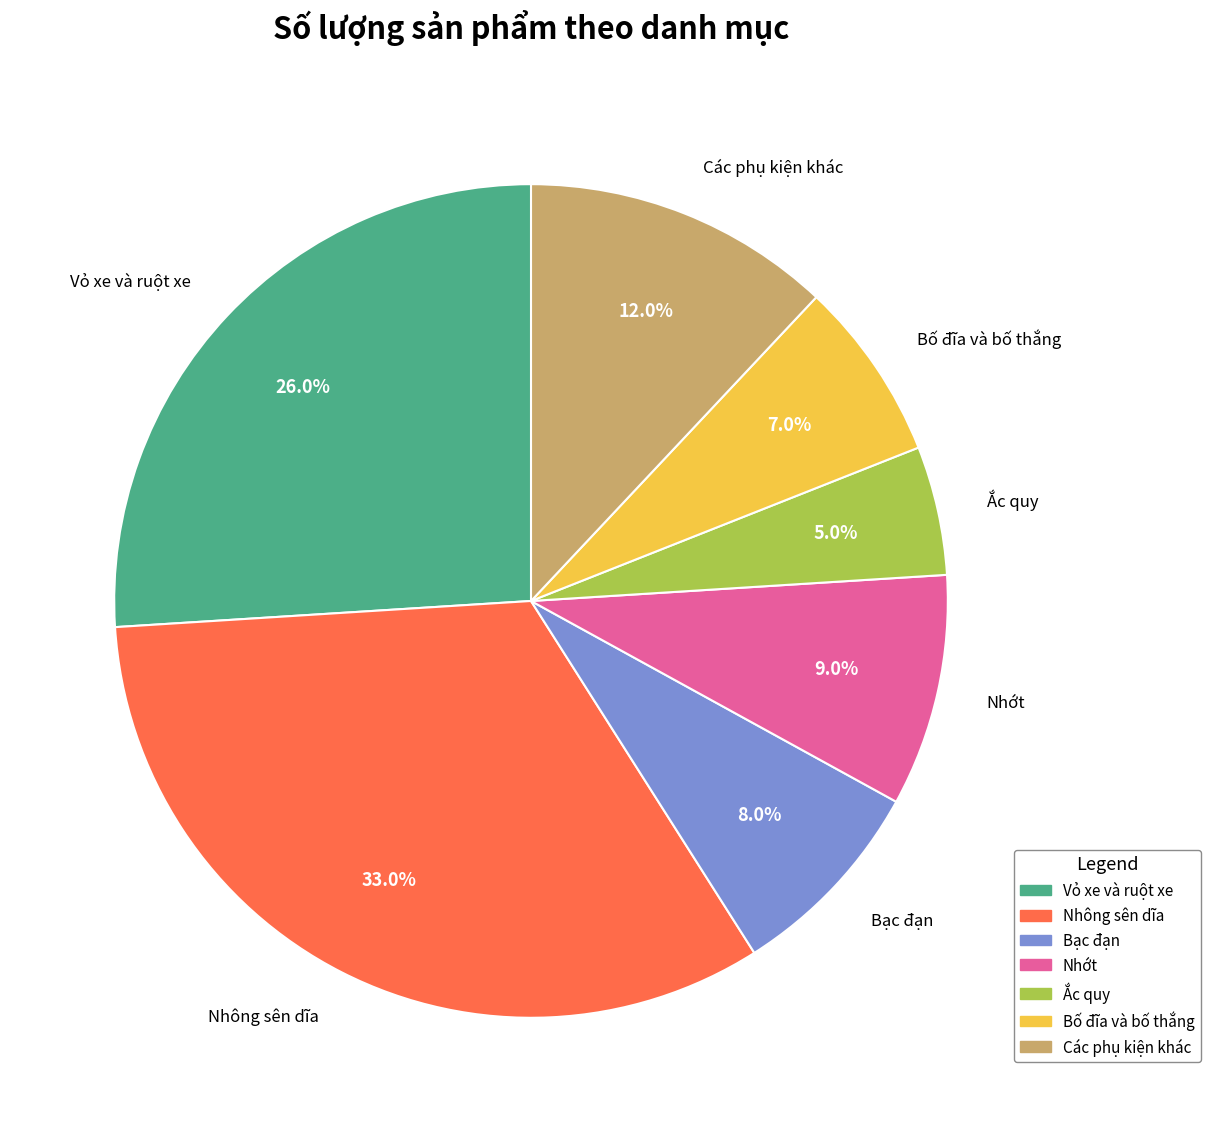

Does any single category account for the majority?

No